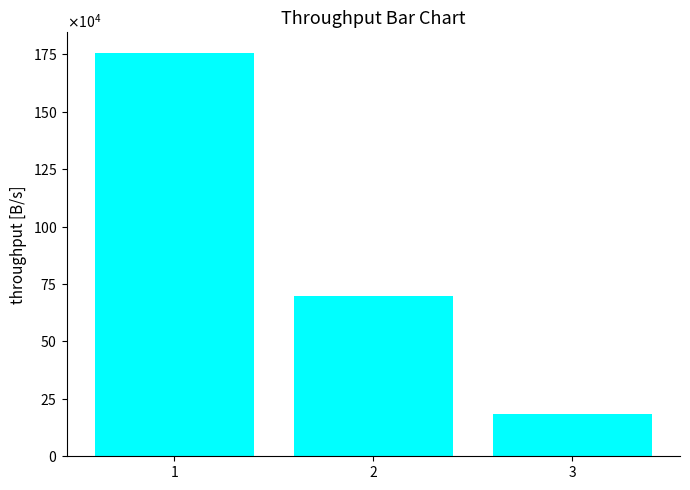

Reading left to right, transcribe all the data shown in this chart.

1757951.4	695937.5	185625.0